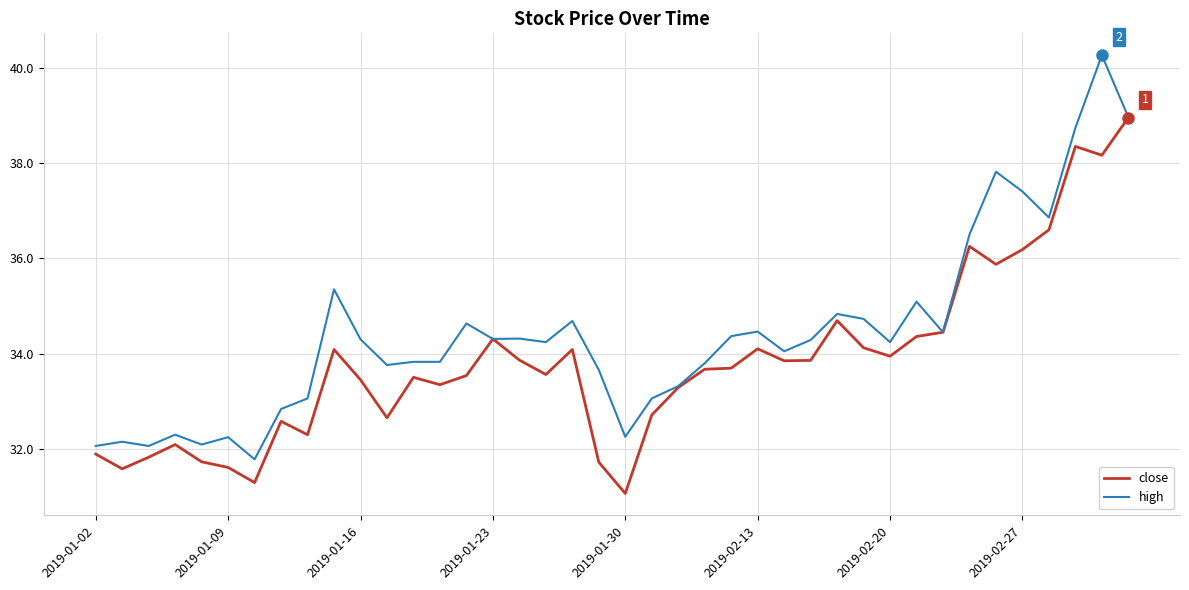

Rank the series by their maximum value, from highest to lowest.

high, close